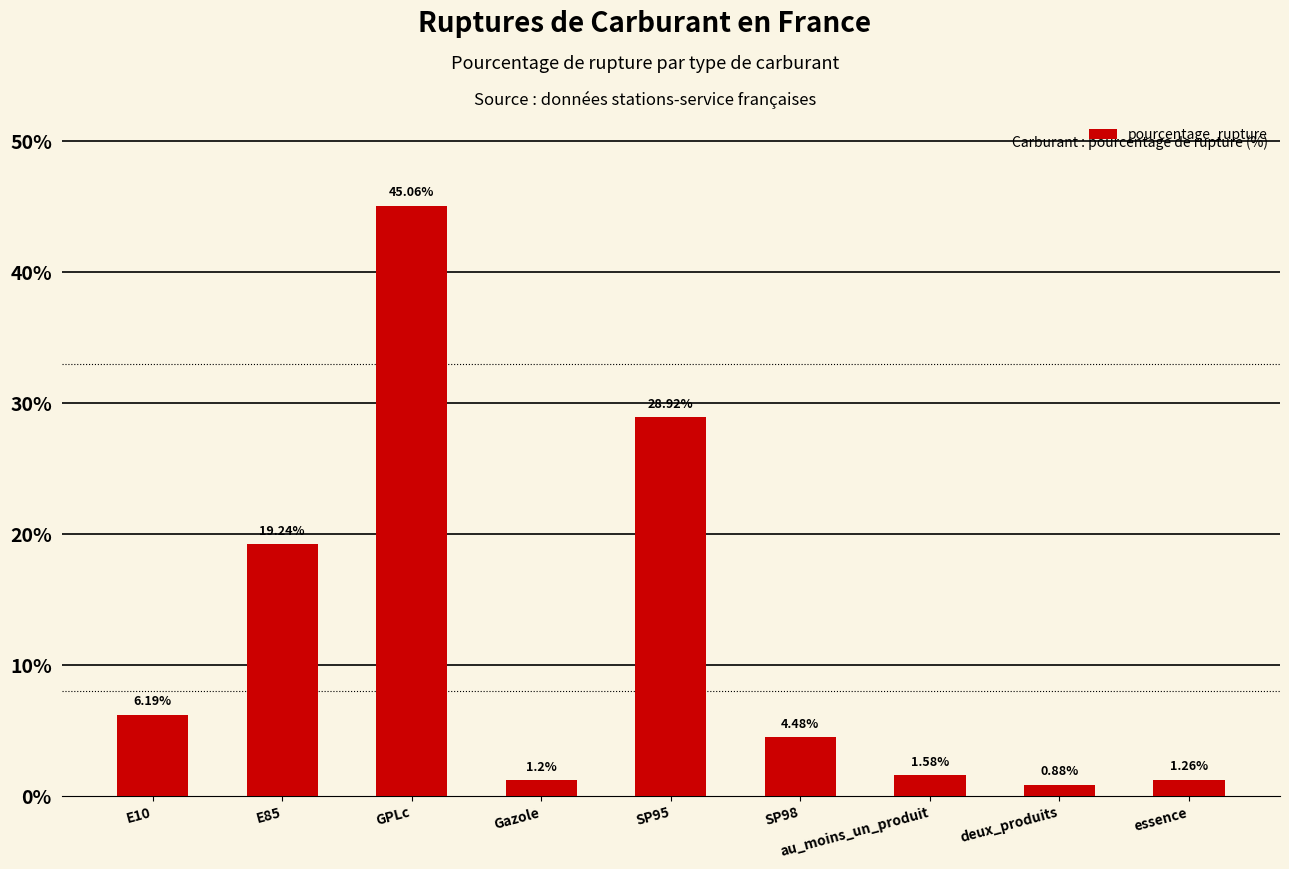

Between deux_produits and E85, which is larger?

E85